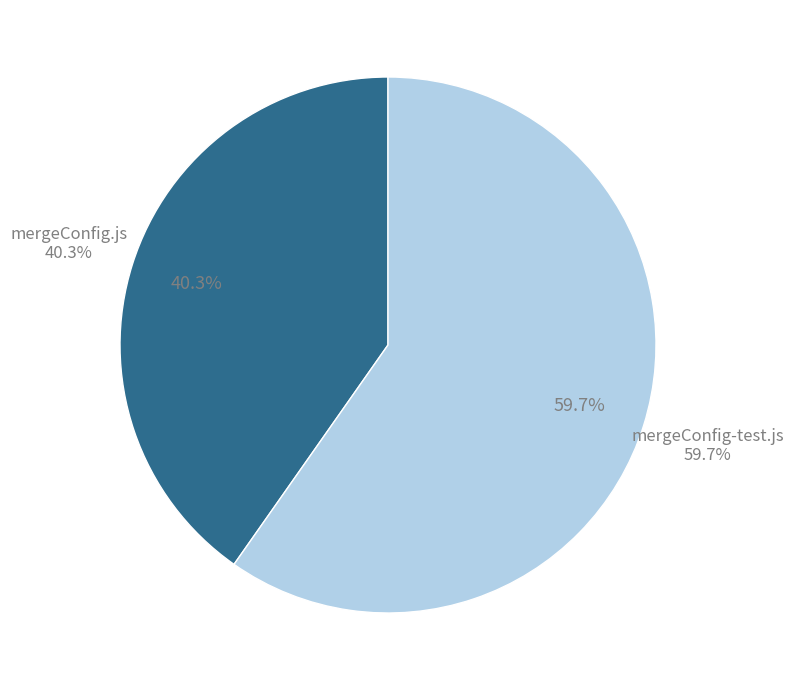

What percentage is the mergeConfig-test.js slice, to the nearest percent?

60%